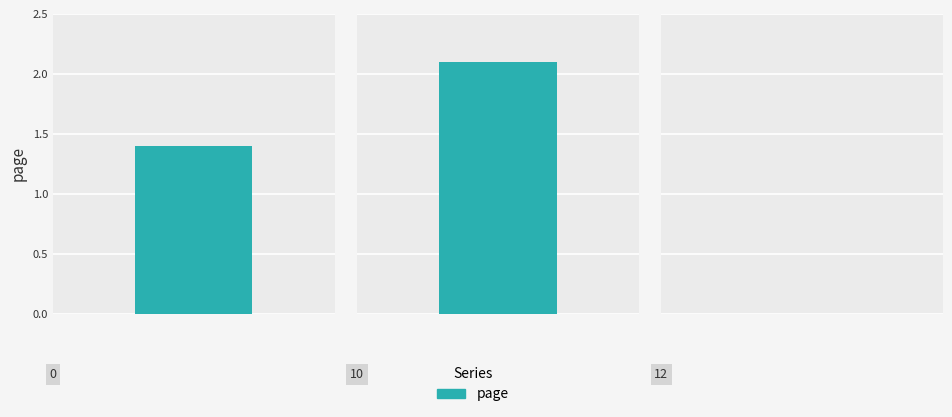

Which category has the highest value across all series?

10